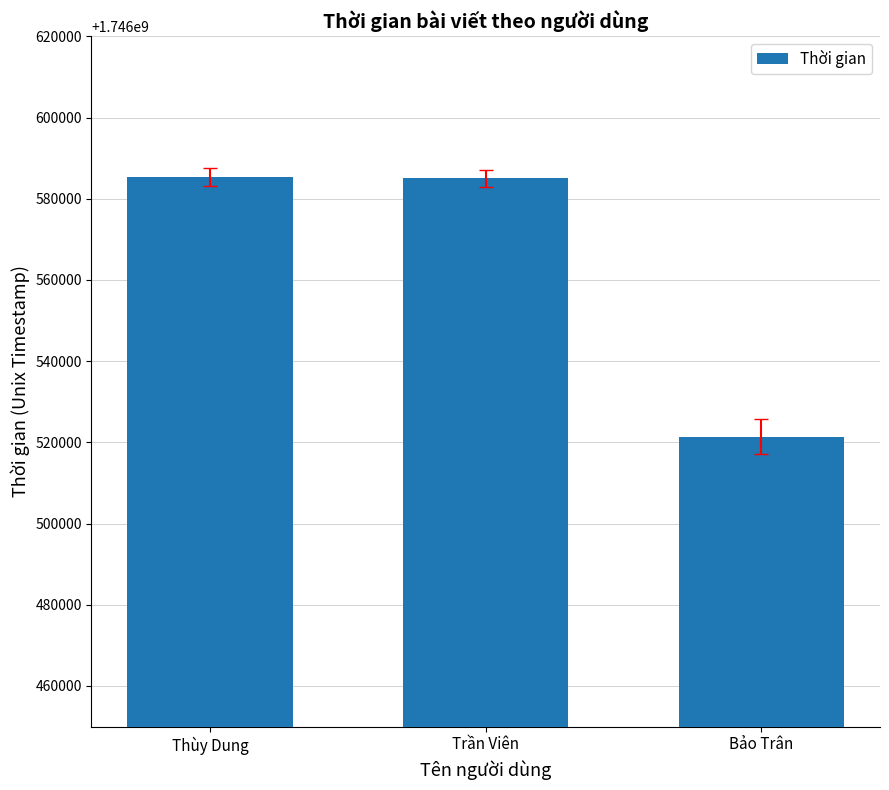

What is the value of the 2nd bar from the left?

1746585060